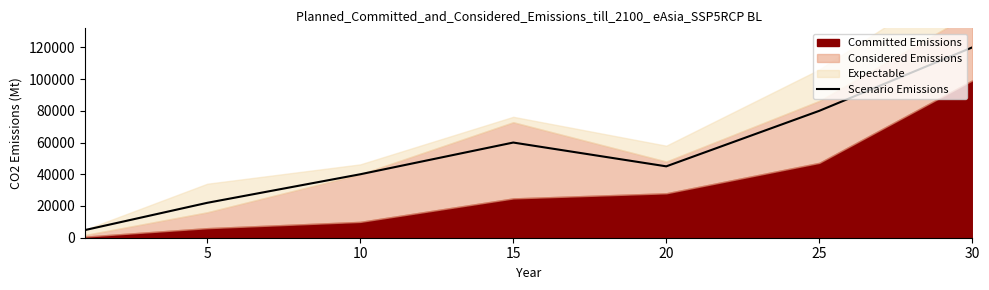

What is the highest value of the Scenario Emissions series?

120000